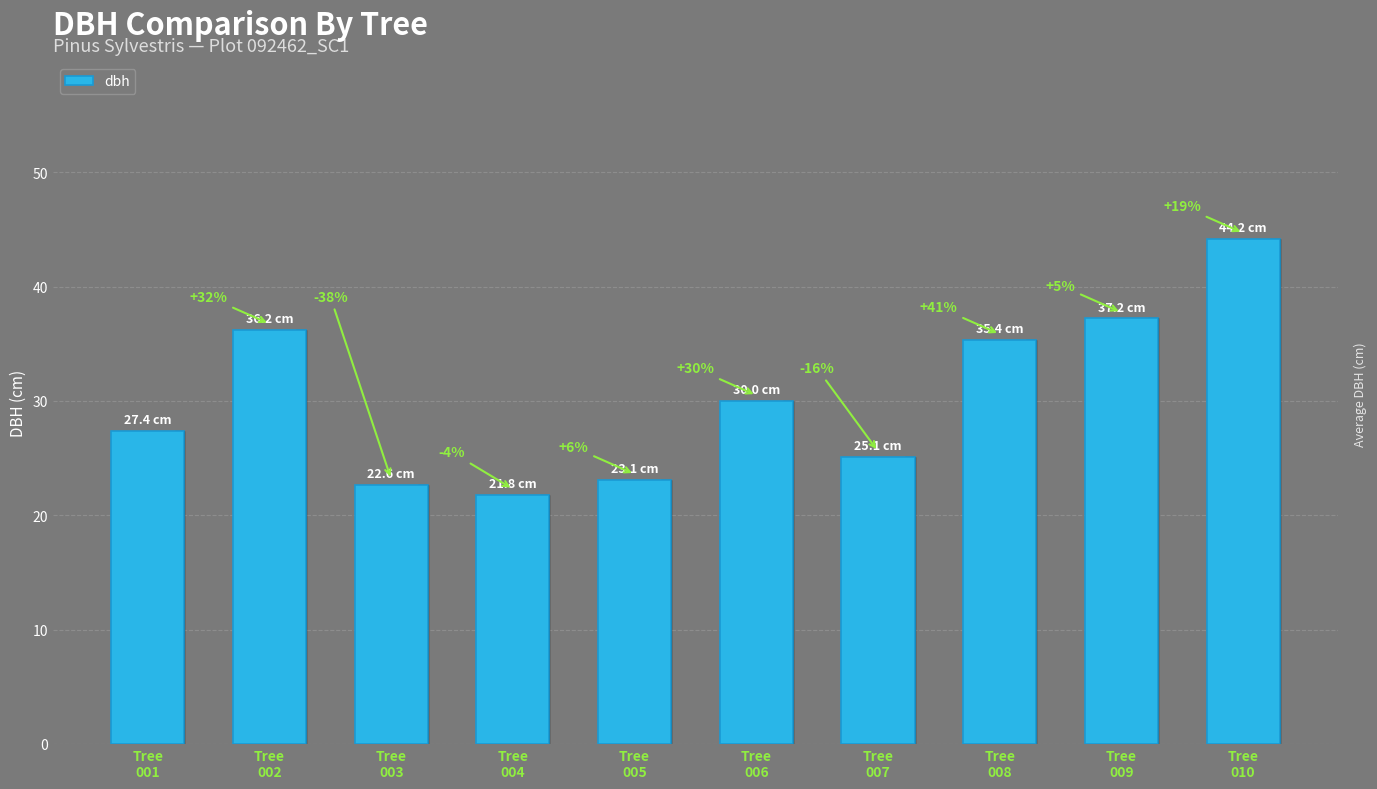

Rank the categories by value from highest to lowest.

Tree
010, Tree
009, Tree
002, Tree
008, Tree
006, Tree
001, Tree
007, Tree
005, Tree
003, Tree
004